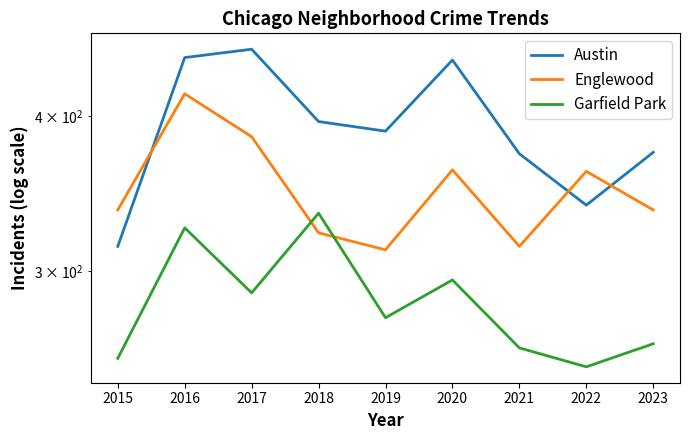

At which category is the sum across all series the highest?

2016